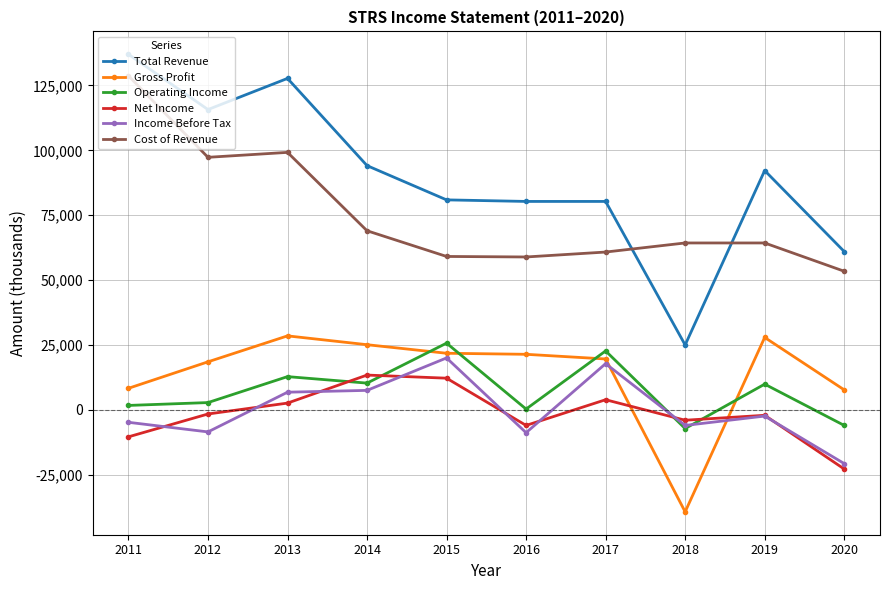

True or false: Gross Profit and Cost of Revenue cross at least once.

False